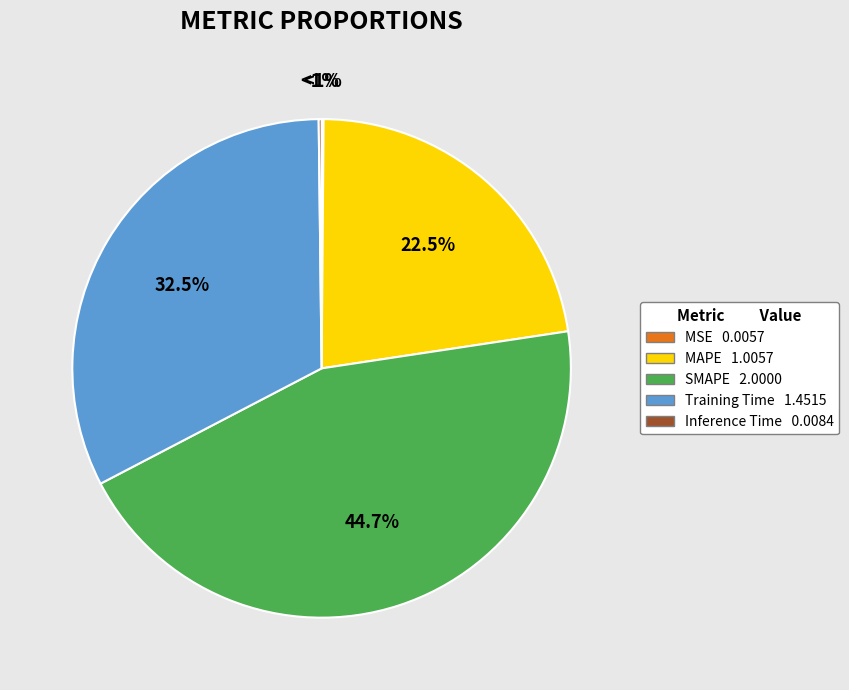

What portion of the pie excludes SMAPE?

55.3%